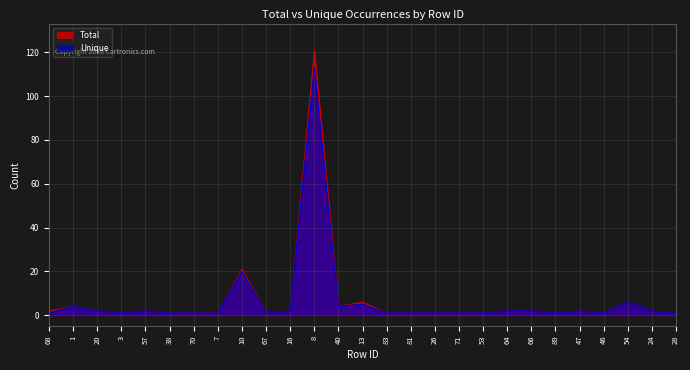

The value of Unique at 57 is 3. True or false?

False